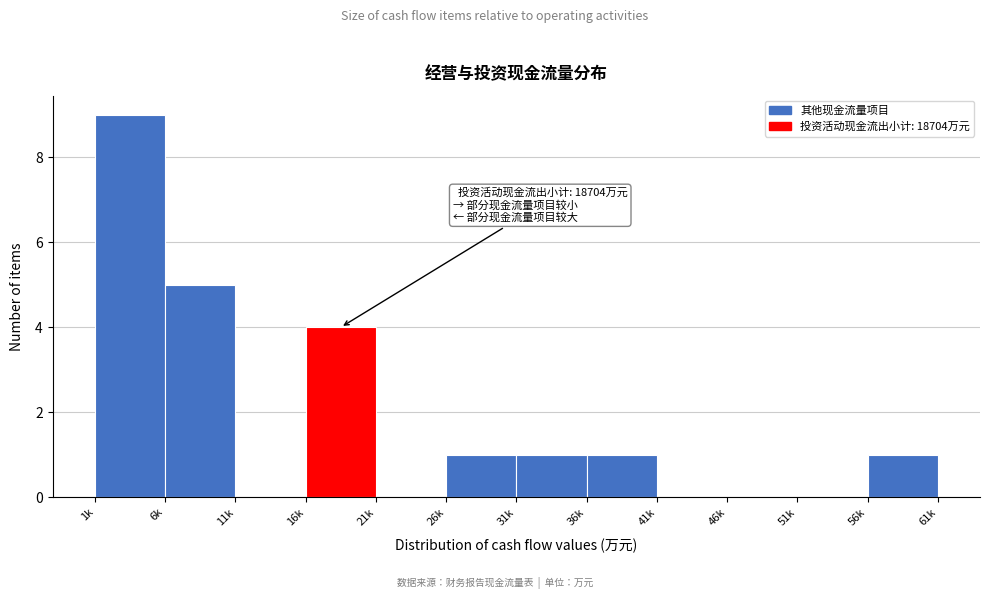

Reading left to right, what are all the values shown in this chart?

1k=9	6k=5	11k=0	16k=4	21k=0	26k=1	31k=1	36k=1	41k=0	46k=0	51k=0	56k=1